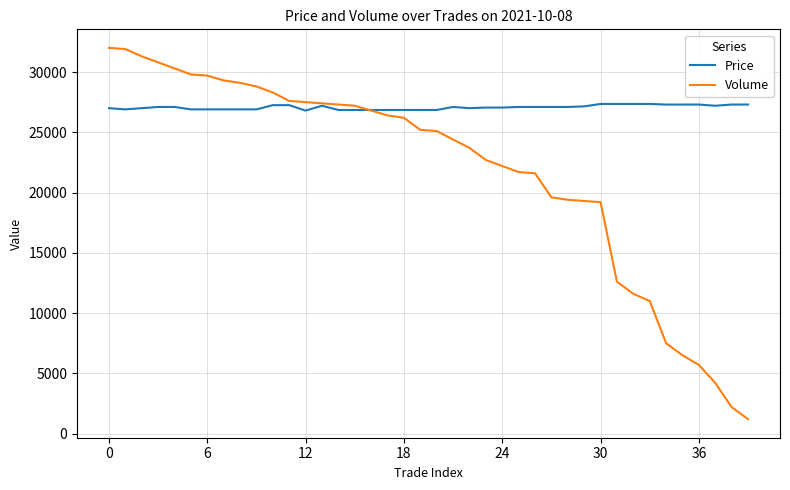

True or false: Price has more than 0 interior local peaks.

True